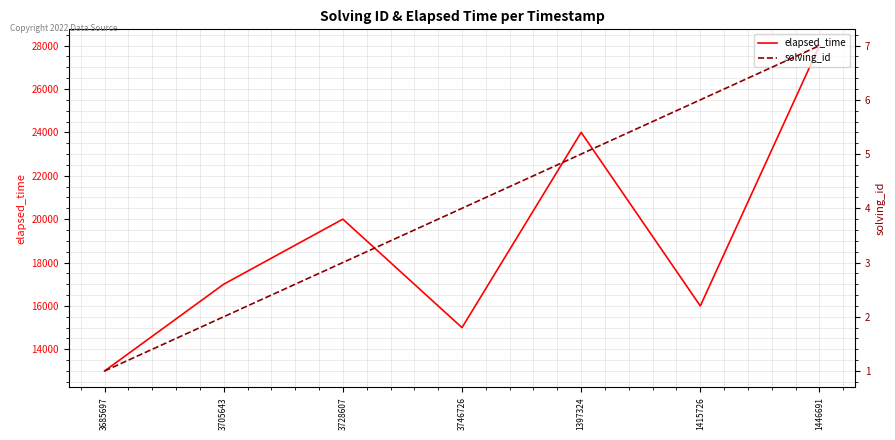

Is it true that elapsed_time equals 18144 at 3685697?

False